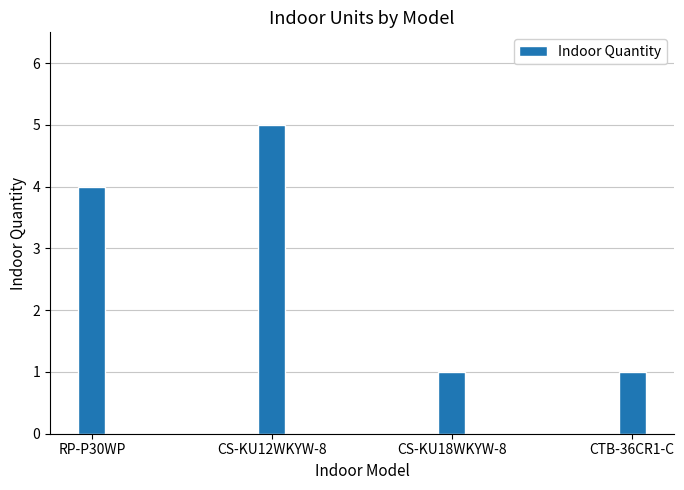

What is the maximum value shown in the chart?

5